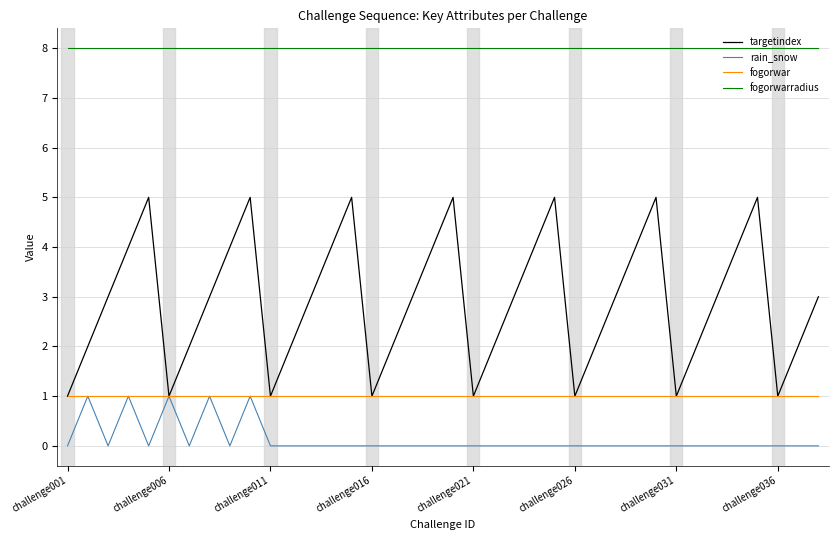

What is the maximum value shown in the chart?

8